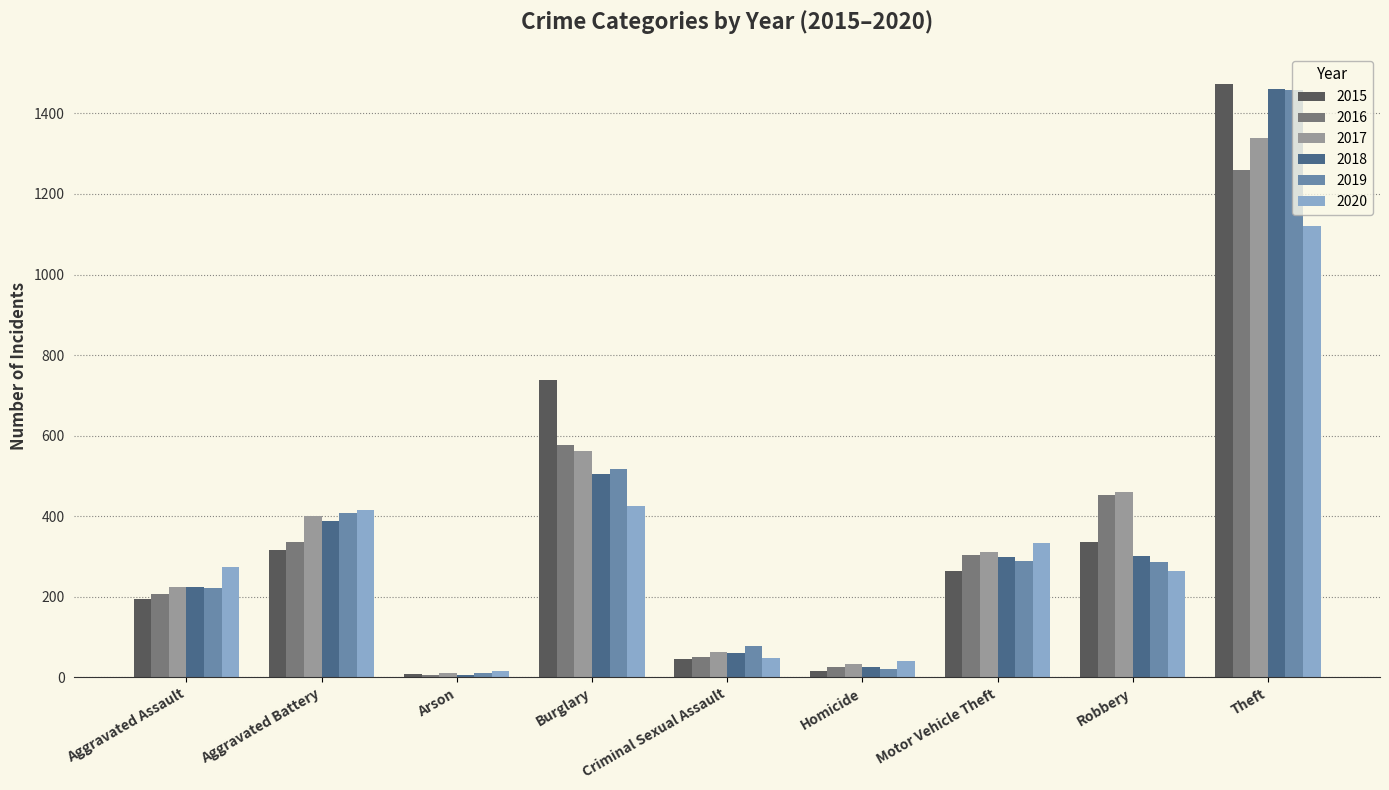

Is it true that 2017 equals 400 at Aggravated Battery?

True